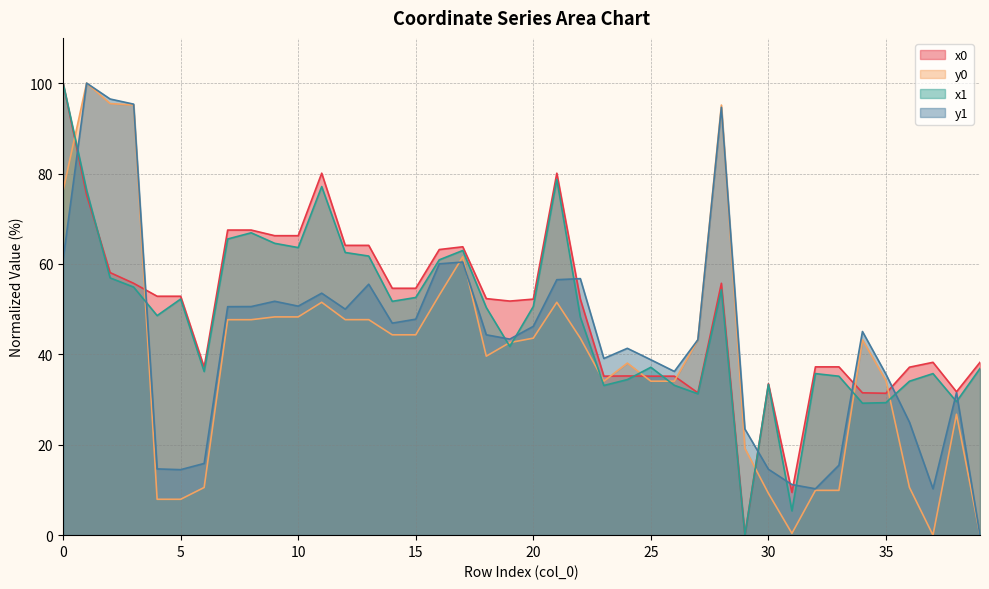

How many values in the y0 series are below 43?

19